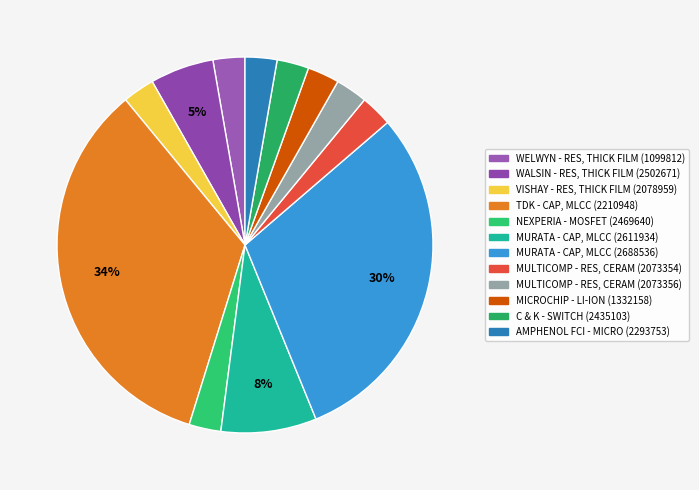

What is the largest slice in the pie chart?

TDK - CAP, MLCC (2210948)